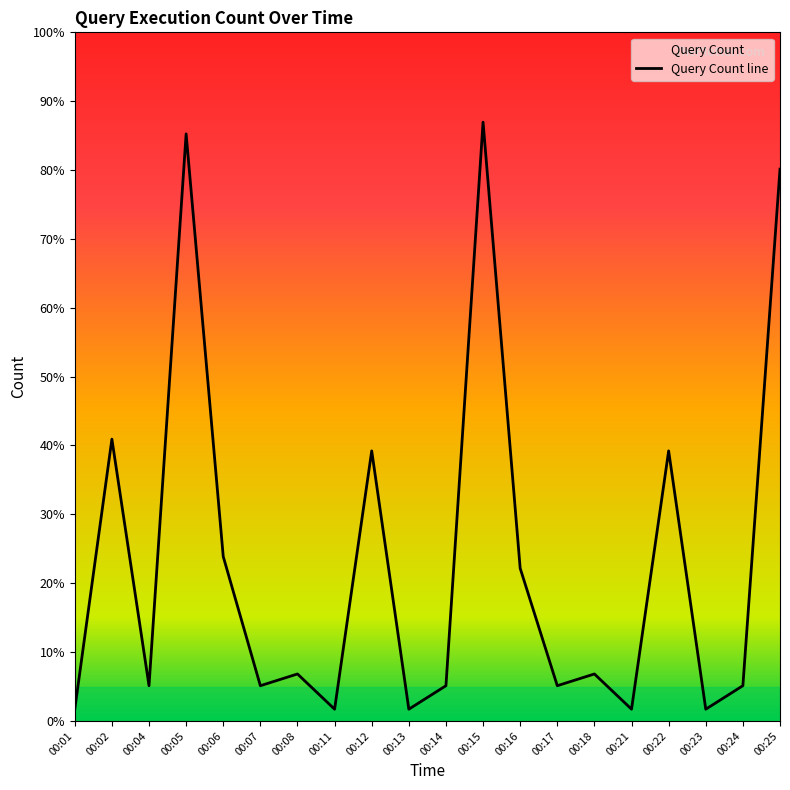

Rank the categories by value from lowest to highest.

00:01, 00:11, 00:13, 00:21, 00:23, 00:04, 00:07, 00:14, 00:17, 00:24, 00:08, 00:18, 00:16, 00:06, 00:12, 00:22, 00:02, 00:25, 00:05, 00:15